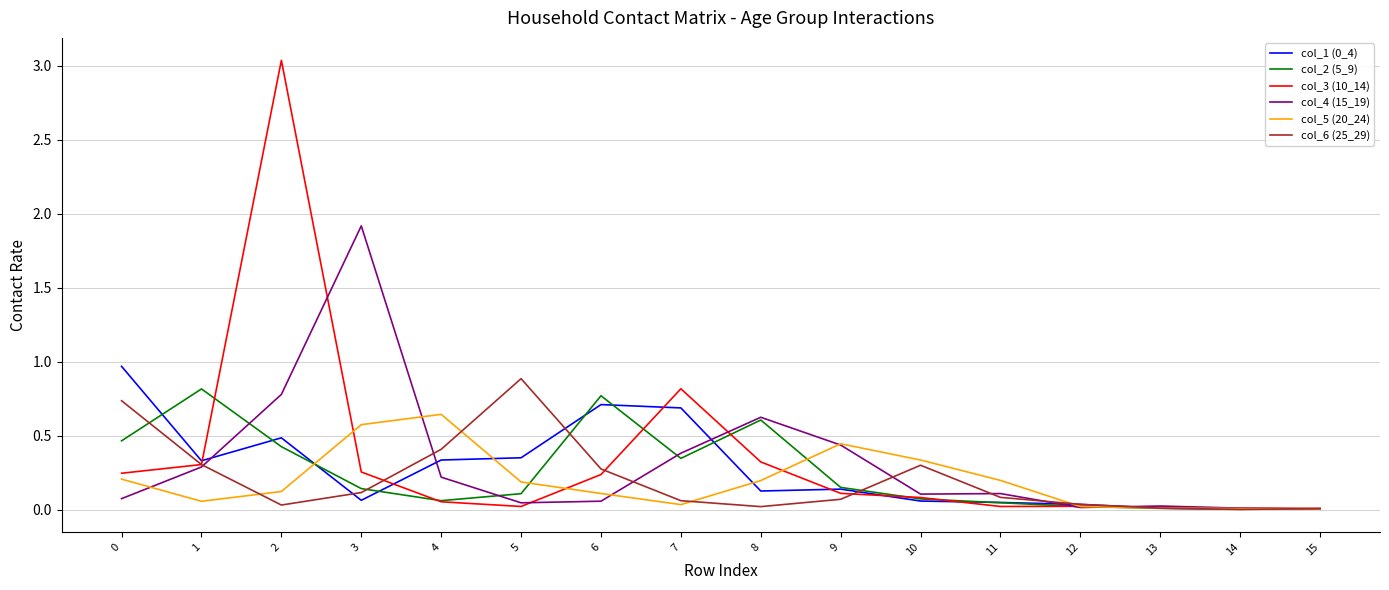

What is the difference between the maximum and minimum values in the col_6 (25_29) series?

0.9